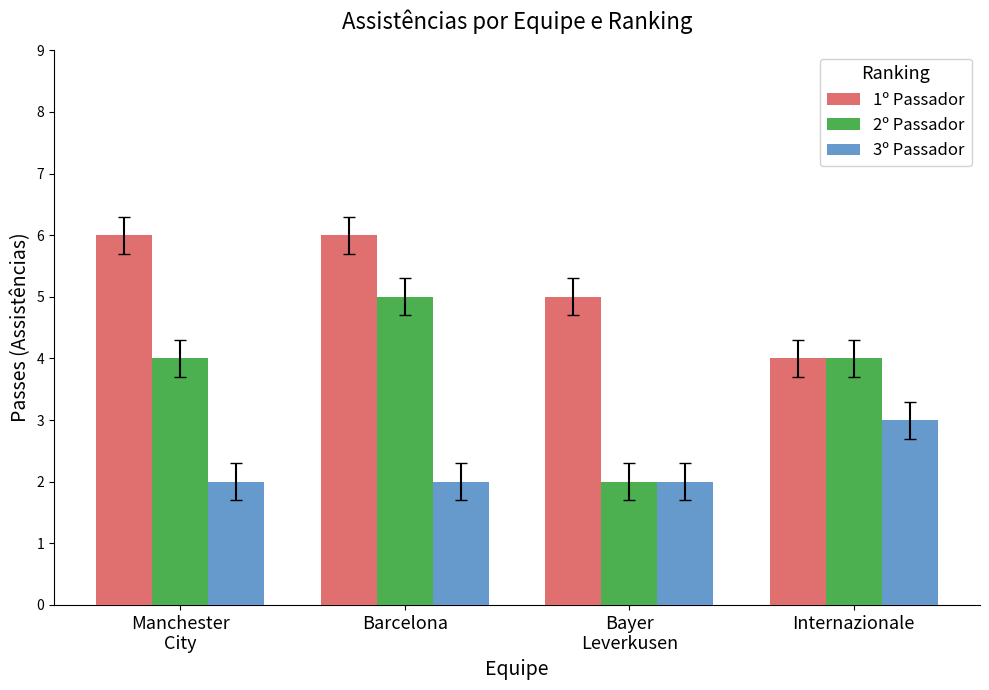

Reading left to right, list all the values displayed in this chart.

1º Passador: Manchester
City=6	Barcelona=6	Bayer
Leverkusen=5	Internazionale=4
2º Passador: Manchester
City=4	Barcelona=5	Bayer
Leverkusen=2	Internazionale=4
3º Passador: Manchester
City=2	Barcelona=2	Bayer
Leverkusen=2	Internazionale=3